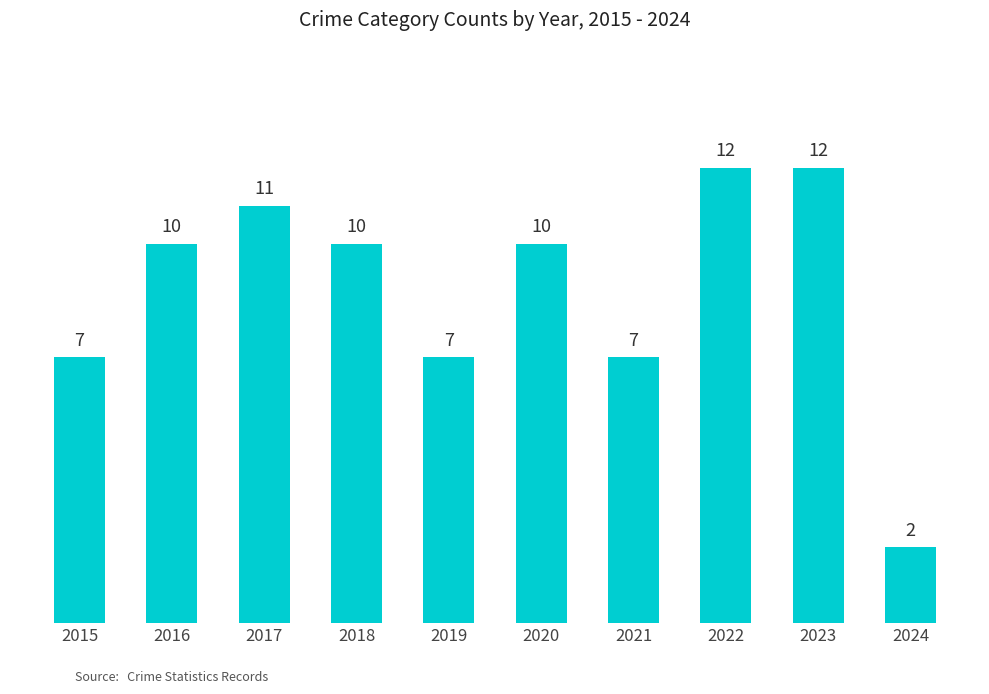

Approximately how many times larger is the value at 2023 compared to 2022?

1.0